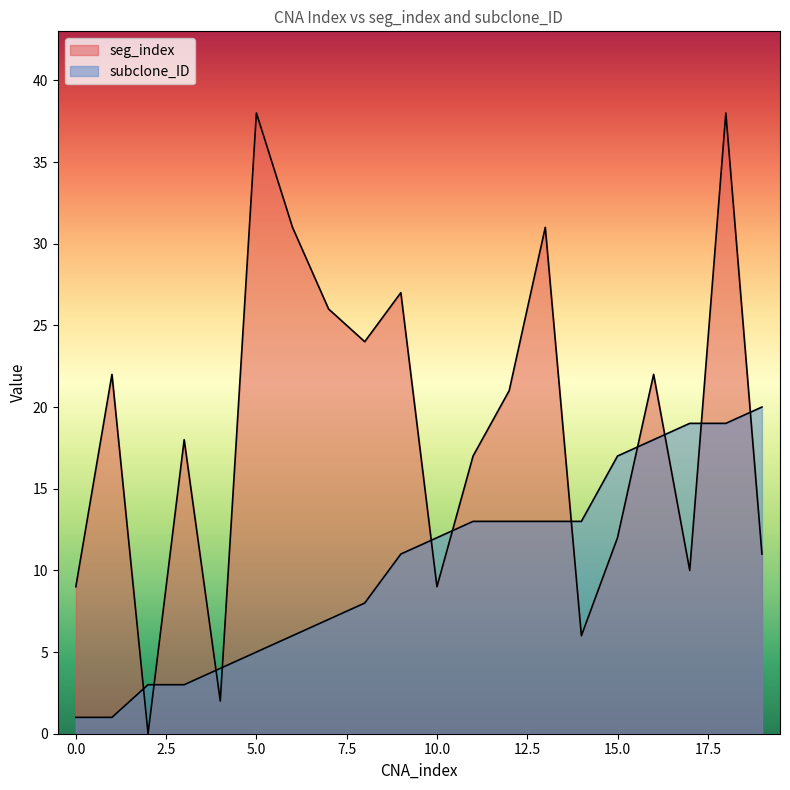

Is the value of subclone_ID at 15 greater than the value of seg_index at 12?

No